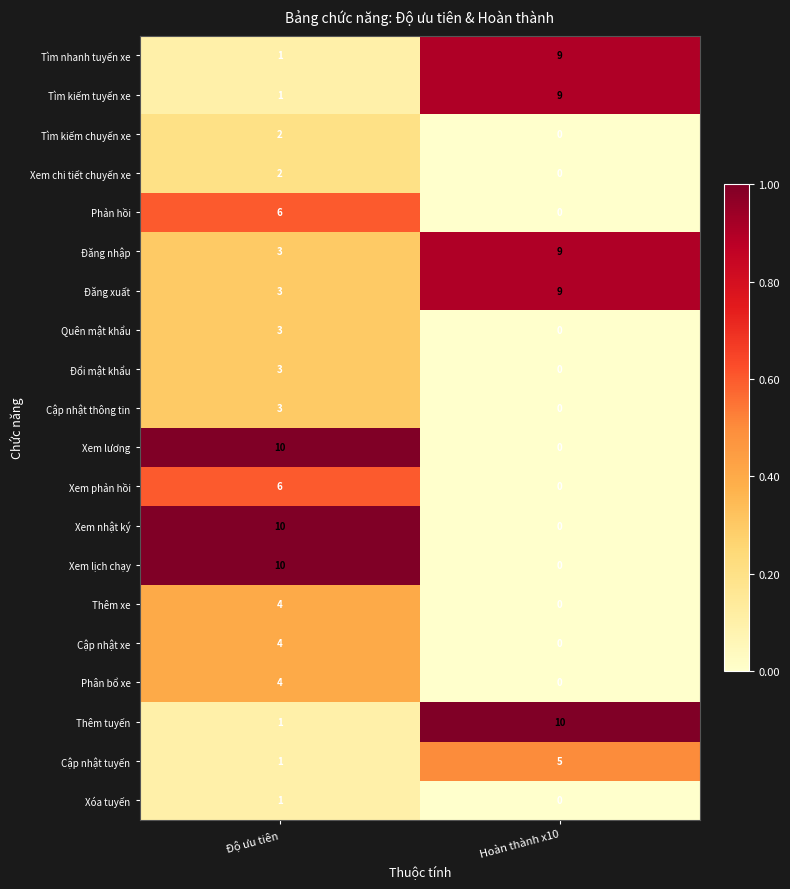

At which label does Xem phản hồi reach its minimum?

Hoàn thành x10